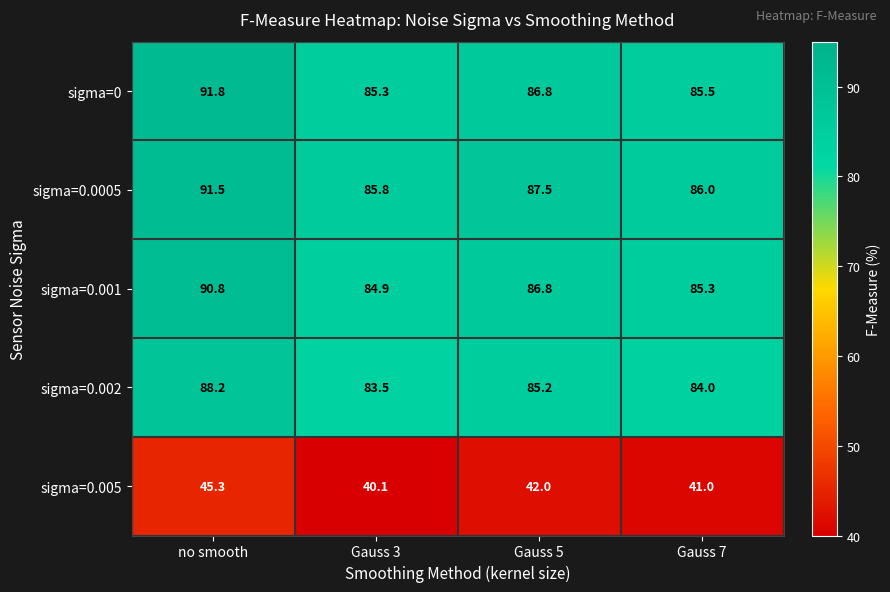

Is it true that sigma=0.002 equals 23.8 at Gauss 7?

False